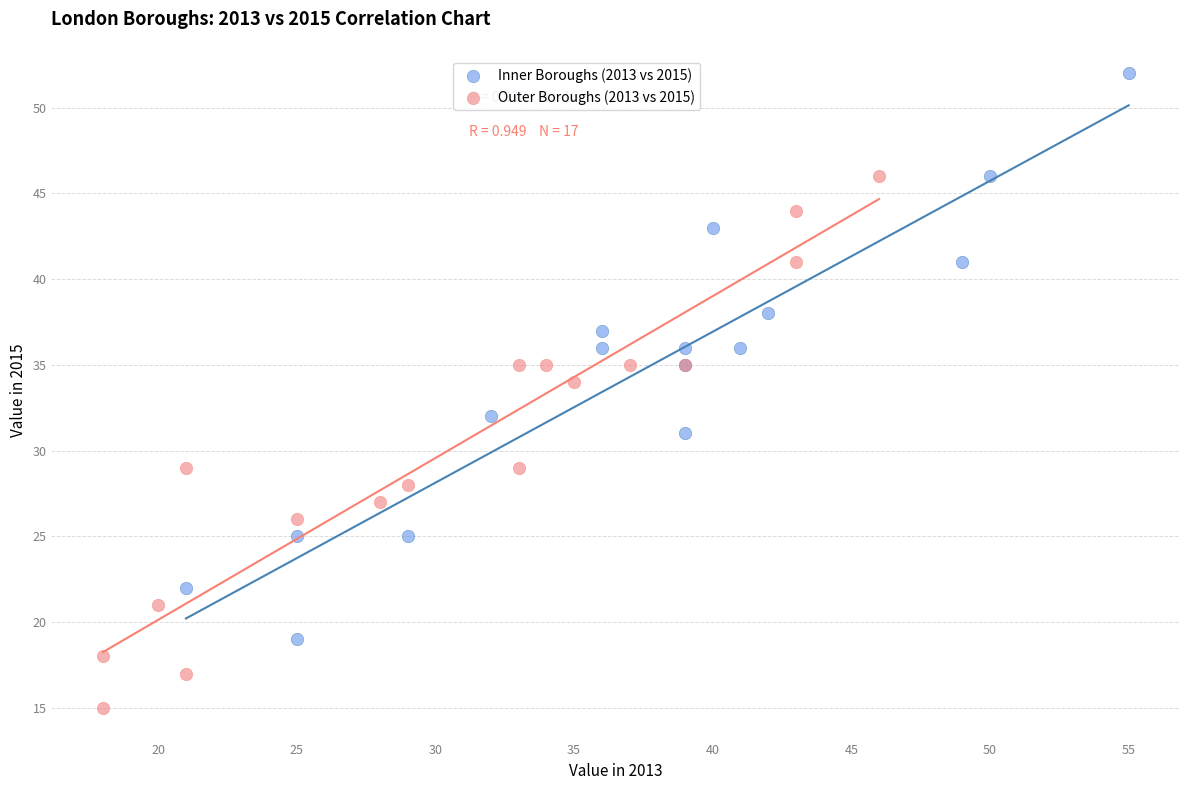

Which series contains the lowest Y value?

Outer Boroughs (2013 vs 2015)